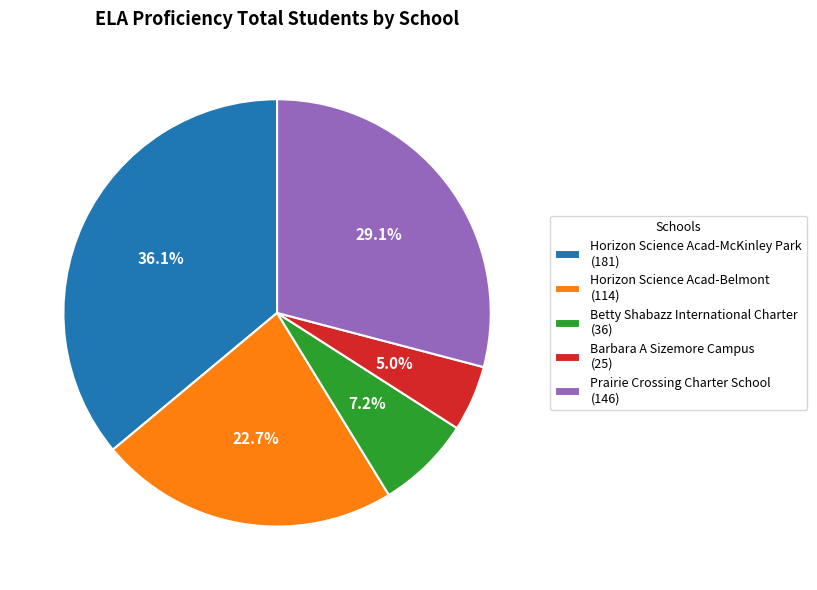

What percentage do Barbara A Sizemore Campus and Betty Shabazz International Charter together represent?

12.2%